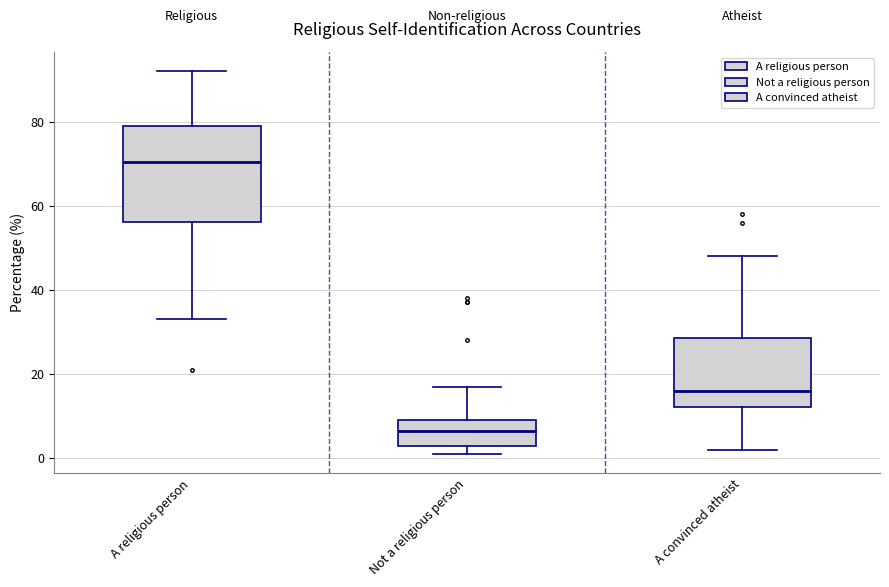

Which box's median line is the highest?

A religious person